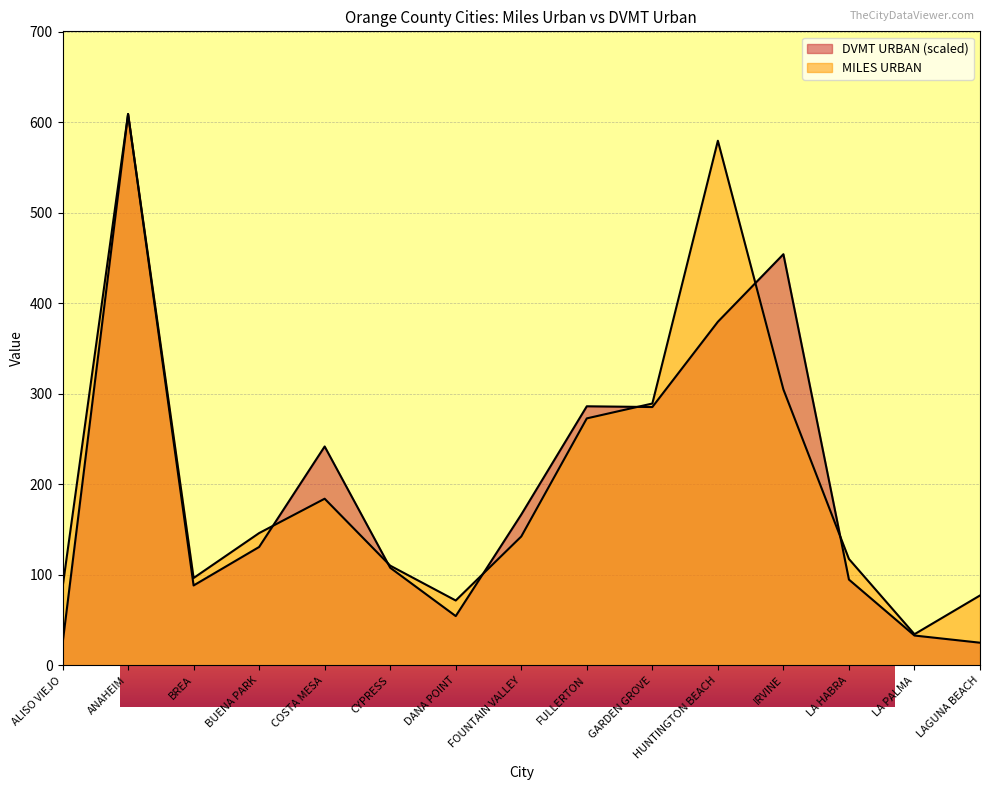

Reading left to right, extract all data points from this chart.

MILES URBAN: ALISO VIEJO=85.9	ANAHEIM=608.9	BREA=96.5	BUENA PARK=146.1	COSTA MESA=184.0	CYPRESS=110.1	DANA POINT=71.6	FOUNTAIN VALLEY=142.3	FULLERTON=272.7	GARDEN GROVE=289.1	HUNTINGTON BEACH=579.4	IRVINE=304.7	LA HABRA=117.5	LA PALMA=34.4	LAGUNA BEACH=77.2
DVMT URBAN: ALISO VIEJO=23.7	ANAHEIM=608.9	BREA=88.2	BUENA PARK=130.7	COSTA MESA=241.7	CYPRESS=107.8	DANA POINT=54.4	FOUNTAIN VALLEY=166.5	FULLERTON=286.1	GARDEN GROVE=285.3	HUNTINGTON BEACH=379.4	IRVINE=454.1	LA HABRA=94.7	LA PALMA=32.9	LAGUNA BEACH=25.0